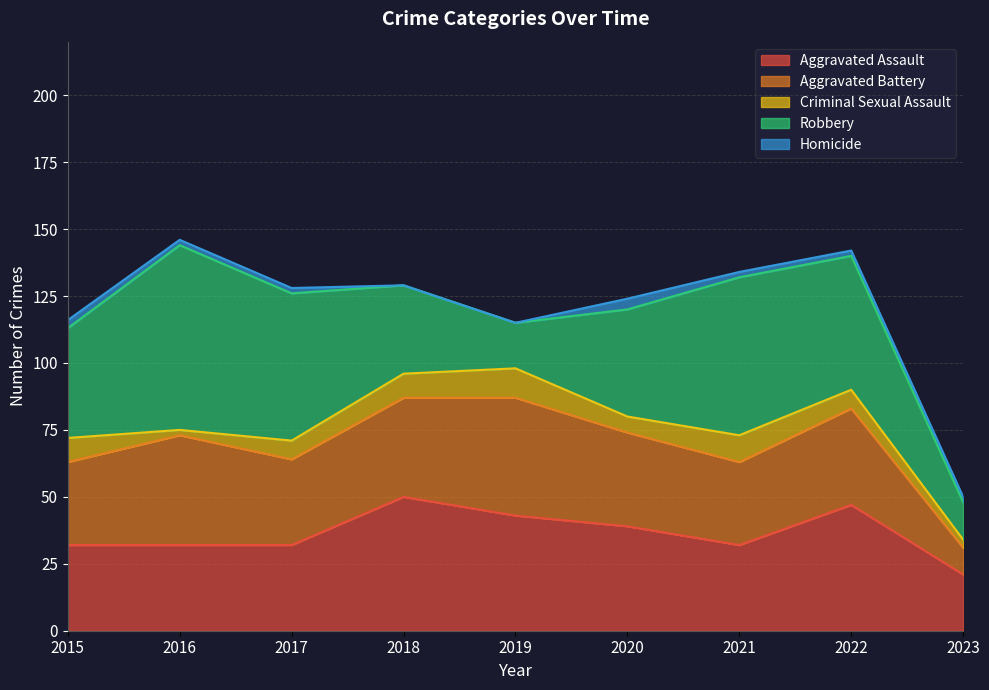

At which category is the sum across all series the highest?

2016